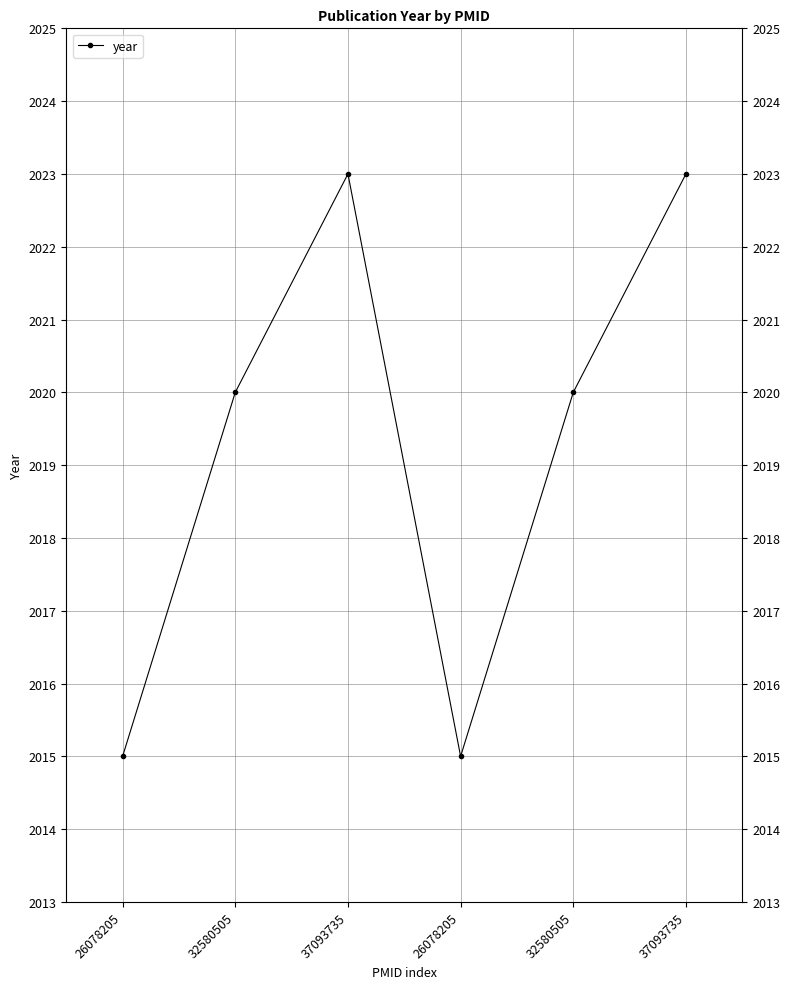

Reading left to right, extract all data points from this chart.

26078205=2015	32580505=2020	37093735=2023	26078205=2015	32580505=2020	37093735=2023